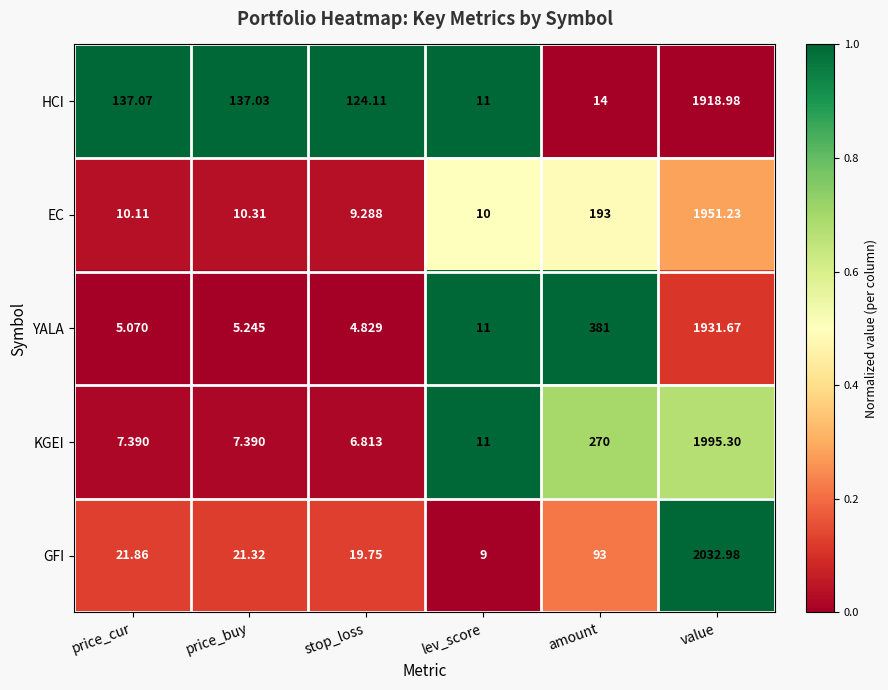

Where is KGEI nearest to the value 1001?

amount